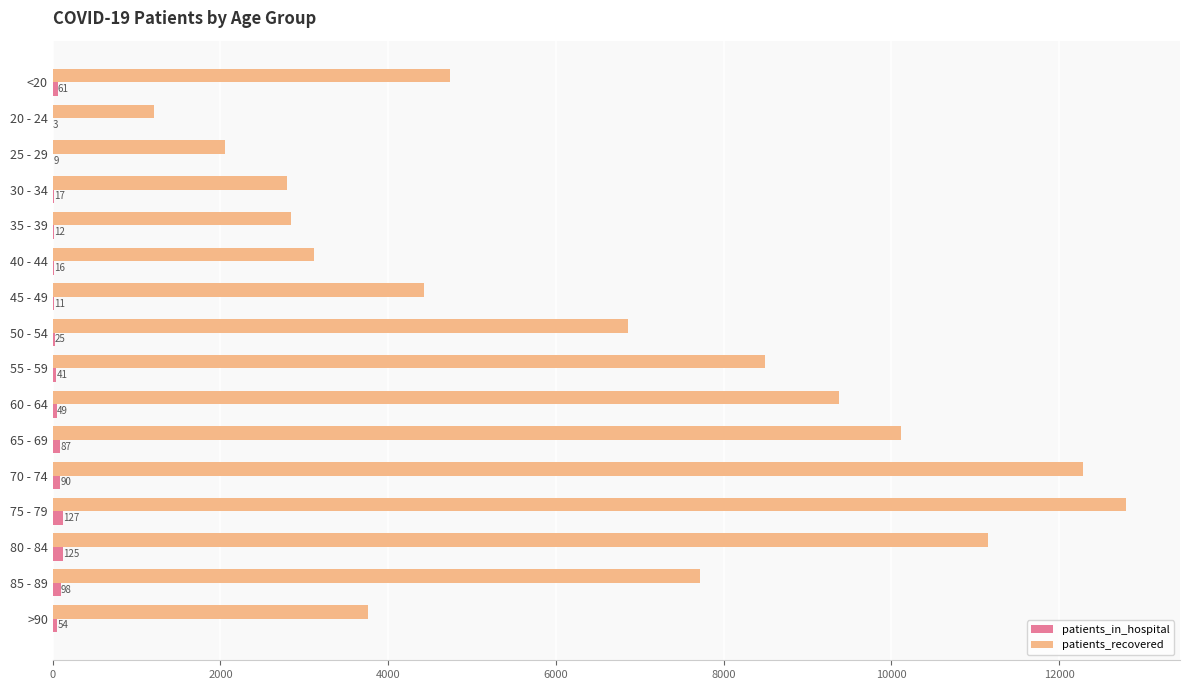

What is the total value across all series at 45 - 49?

4443